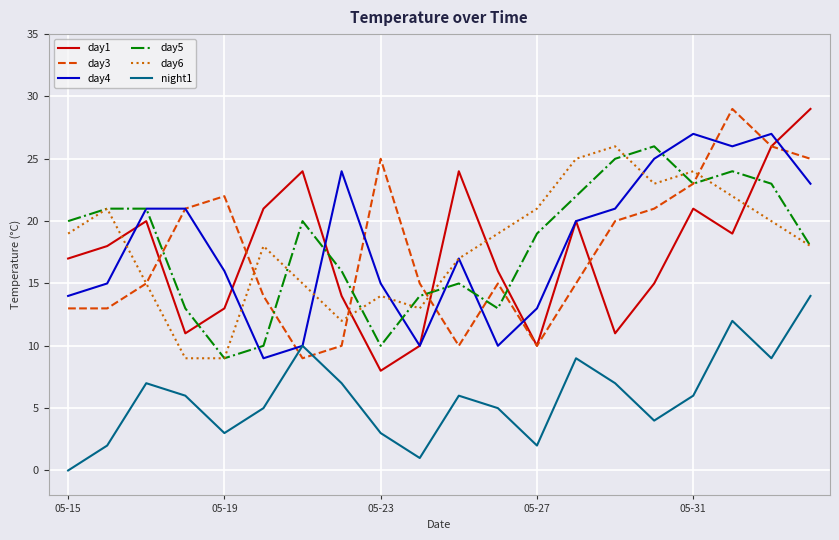

True or false: night1 and day5 cross at least once.

False